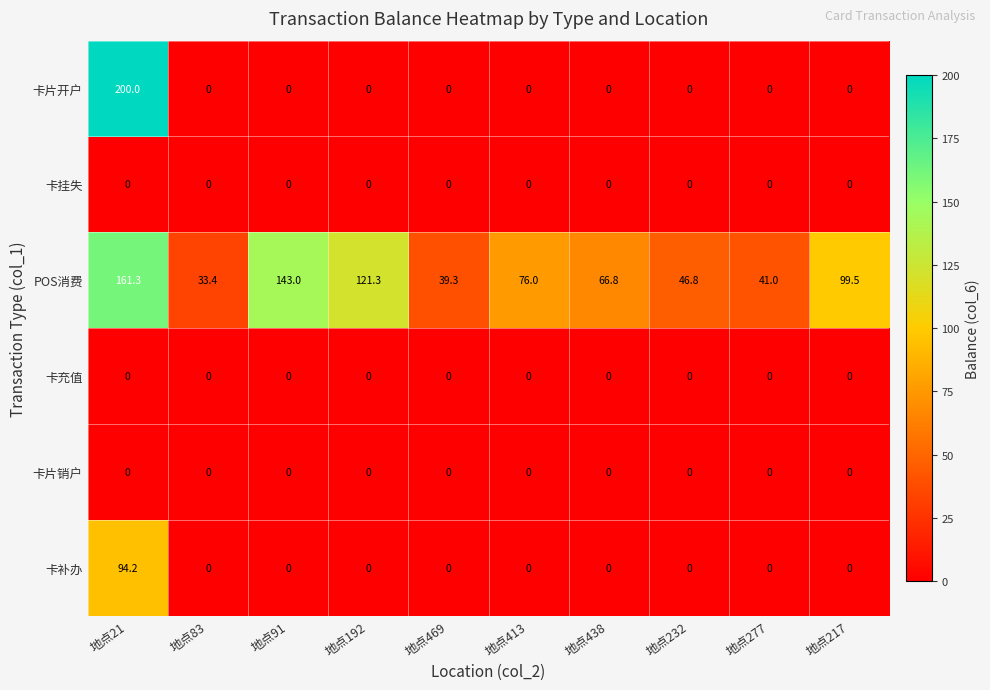

What is the average value of the POS消费 series?

82.8